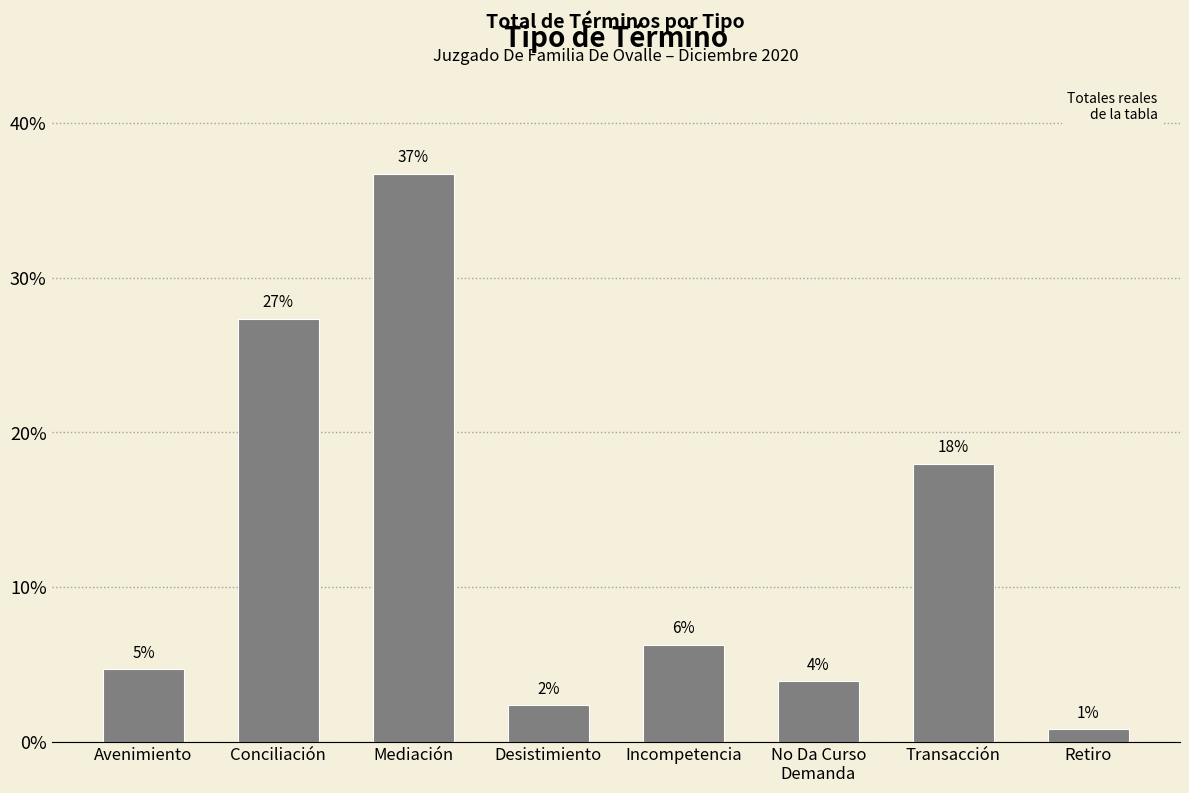

Does the chart contain any negative values?

No